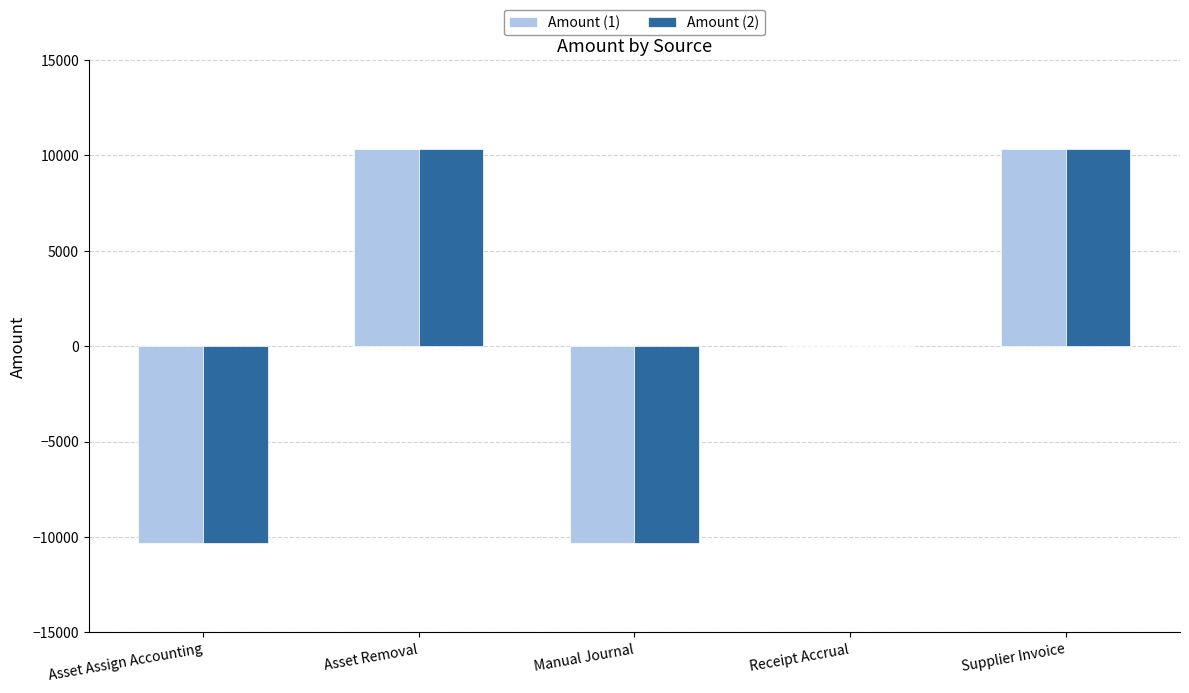

The Amount (2) series shows 8376.9 at Receipt Accrual. True or false?

False